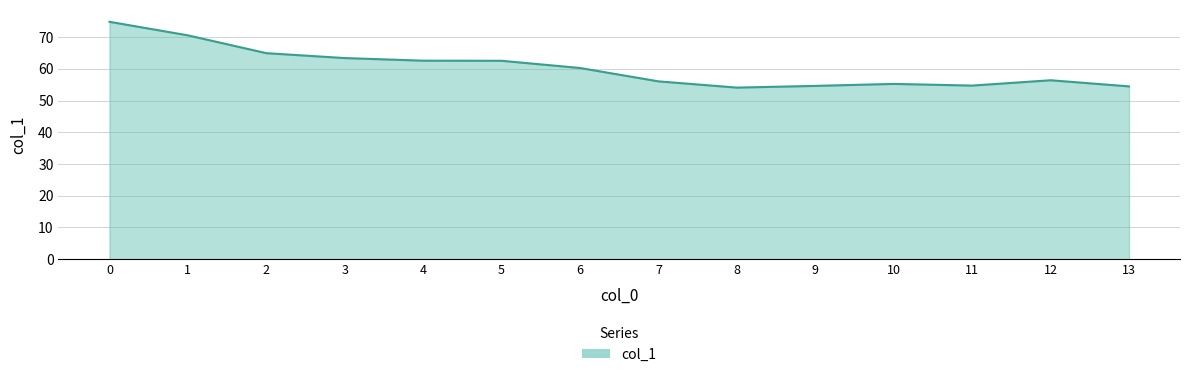

What is the minimum value shown in the chart?

54.1